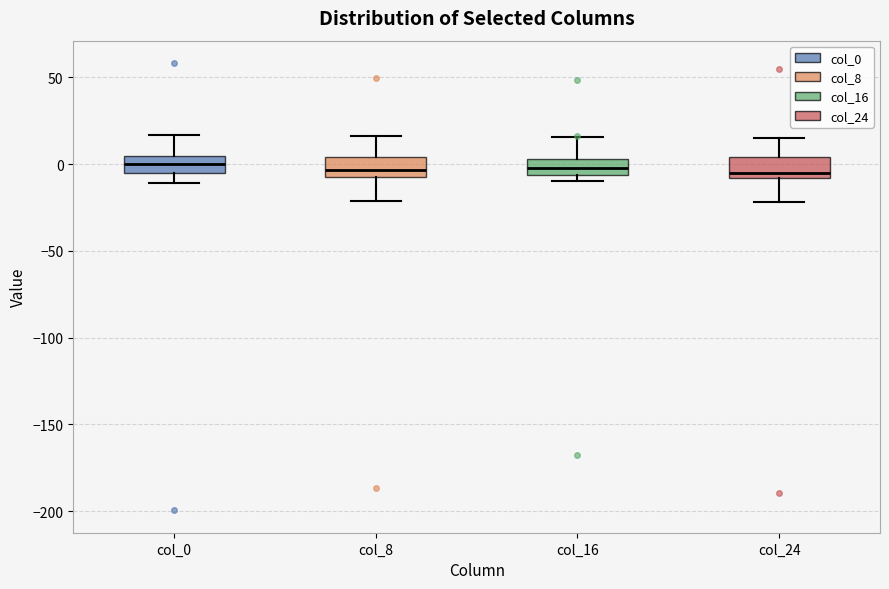

Reading left to right, transcribe this box plot: for each box, give where its median line is, the range the box spans, and where its two whiskers end, as read against the y-axis. The values are not printed on the chart, so give them approximately, as read against the axis.

col_0: median 0, box -5 to 5, whiskers -10 to 15
col_8: median -5, box -10 to 5, whiskers -20 to 15
col_16: median 0, box -5 to 5, whiskers -10 to 15
col_24: median -5, box -10 to 5, whiskers -20 to 15